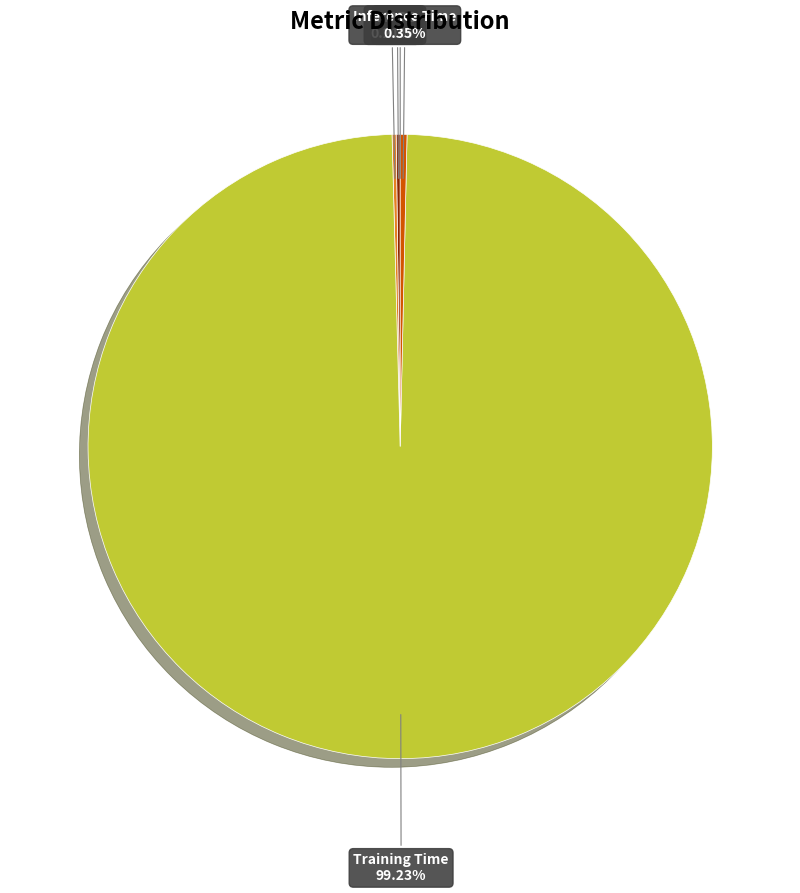

Which category has the biggest portion of the pie?

Training Time